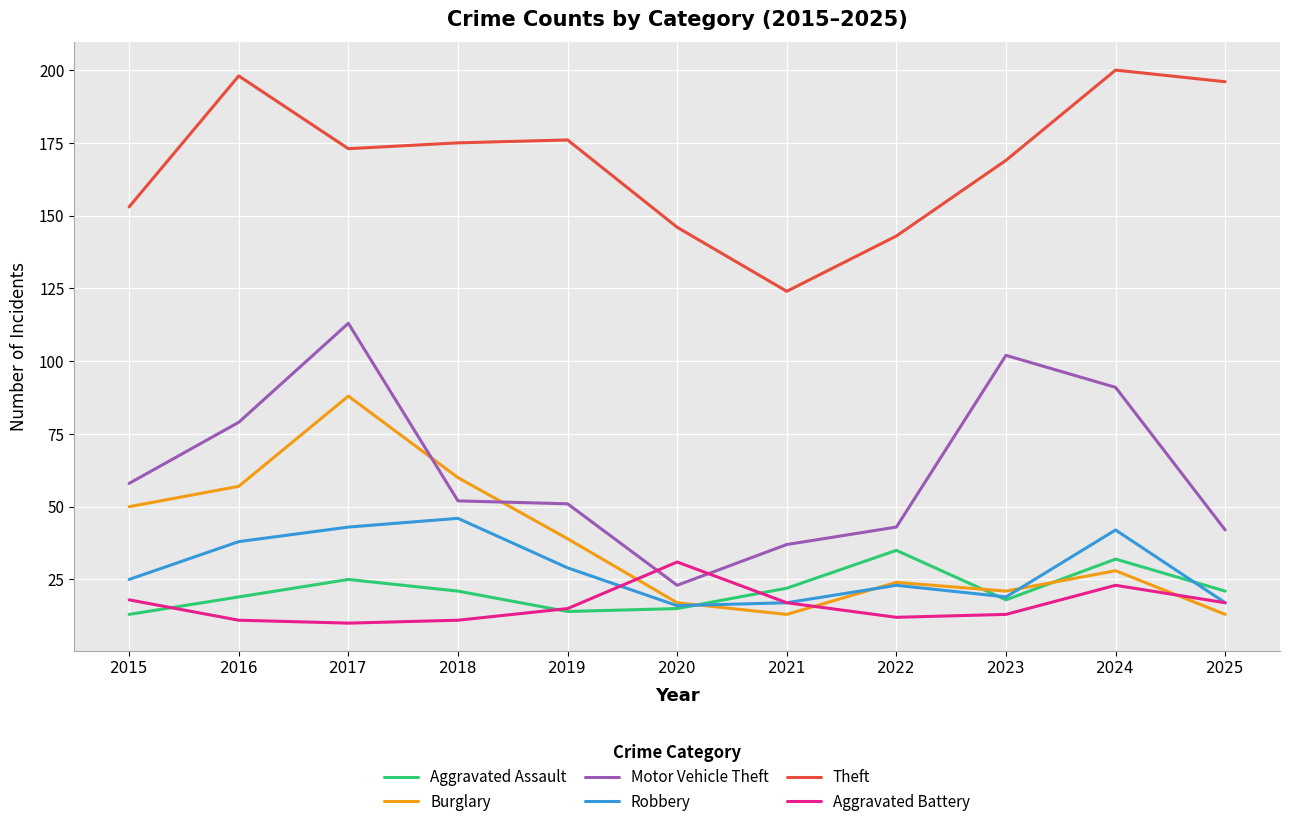

What is the highest value of the Motor Vehicle Theft series?

113